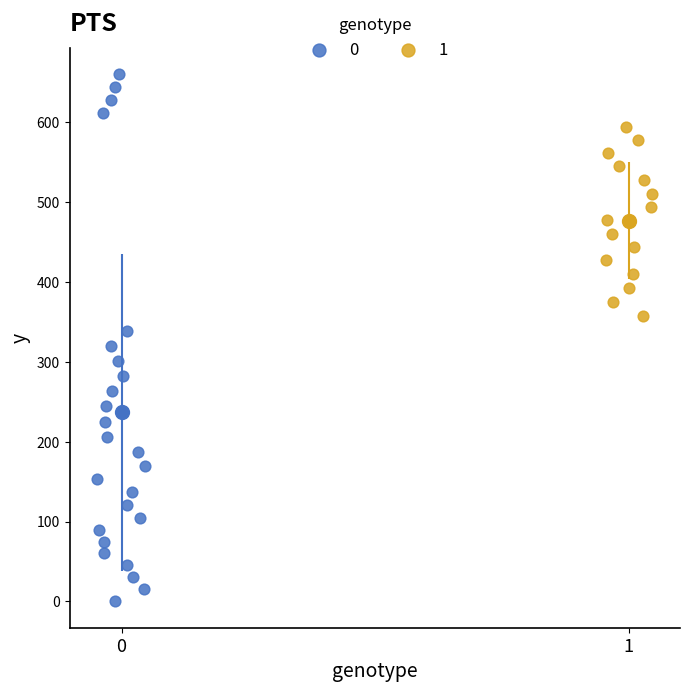

Which series reaches the minimum Y coordinate?

0